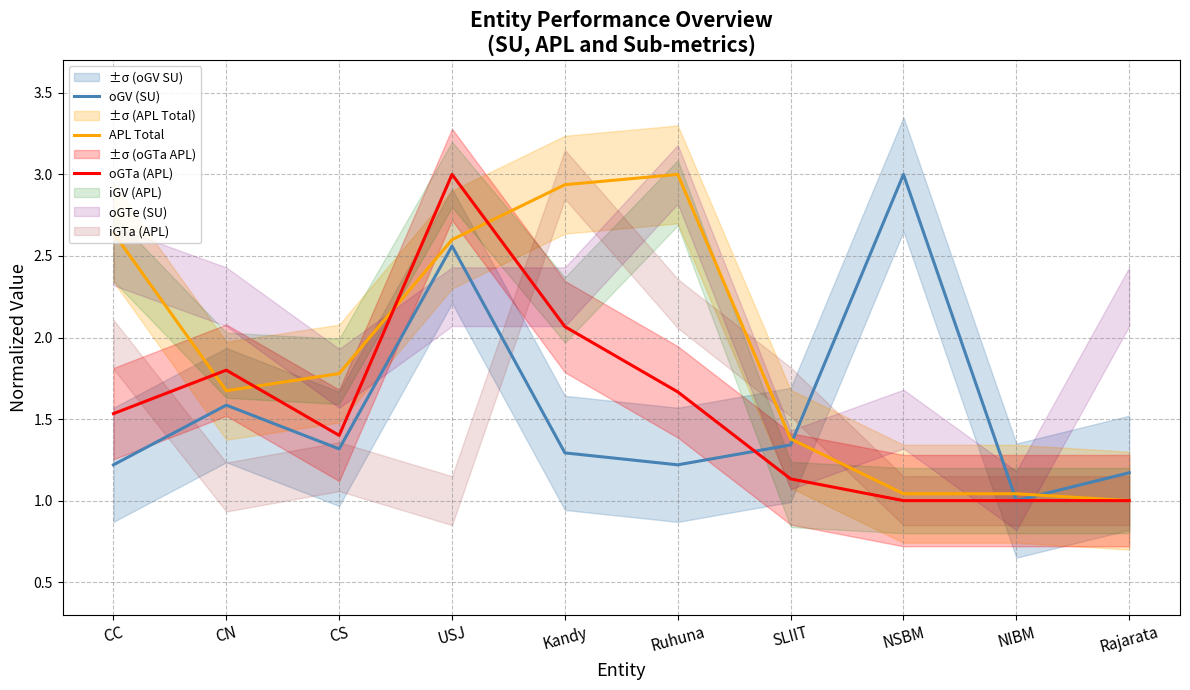

Reading left to right, transcribe all the data shown in this chart.

oGV (SU): 1.2	1.6	1.3	2.6	1.3	1.2	1.3	3.0	1.0	1.2
APL Total: 2.6	1.7	1.8	2.6	2.9	3.0	1.4	1.0	1.0	1.0
oGTa (APL): 1.5	1.8	1.4	3.0	2.1	1.7	1.1	1.0	1.0	1.0